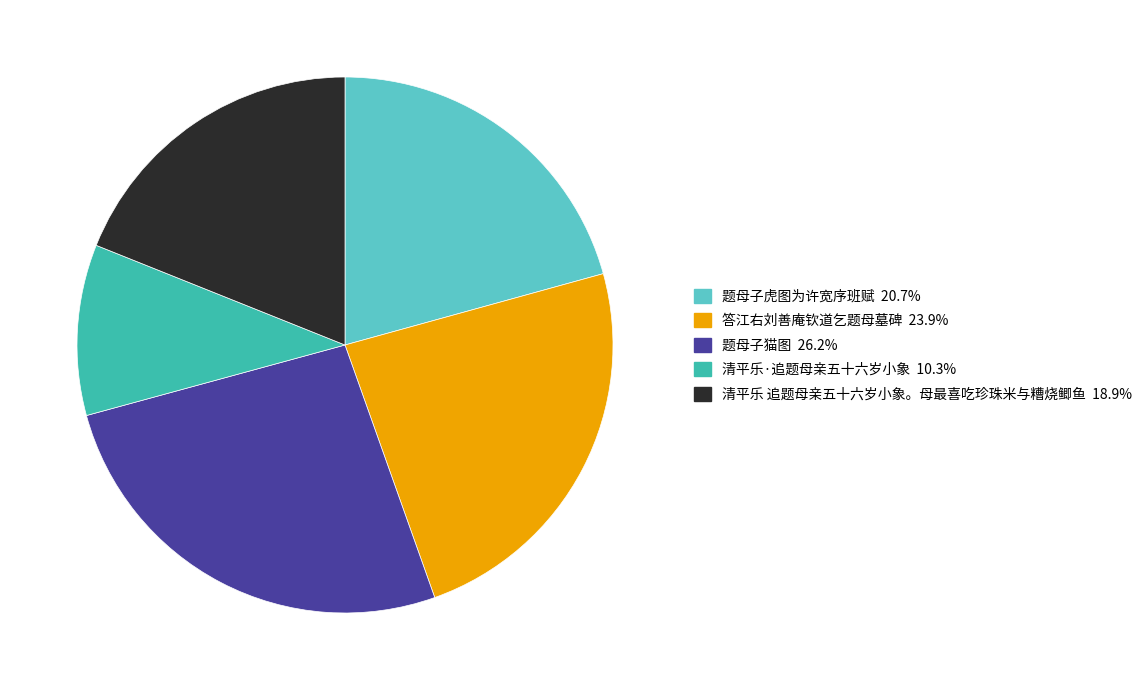

Is 清平乐·追题母亲五十六岁小象 the majority of the pie?

No